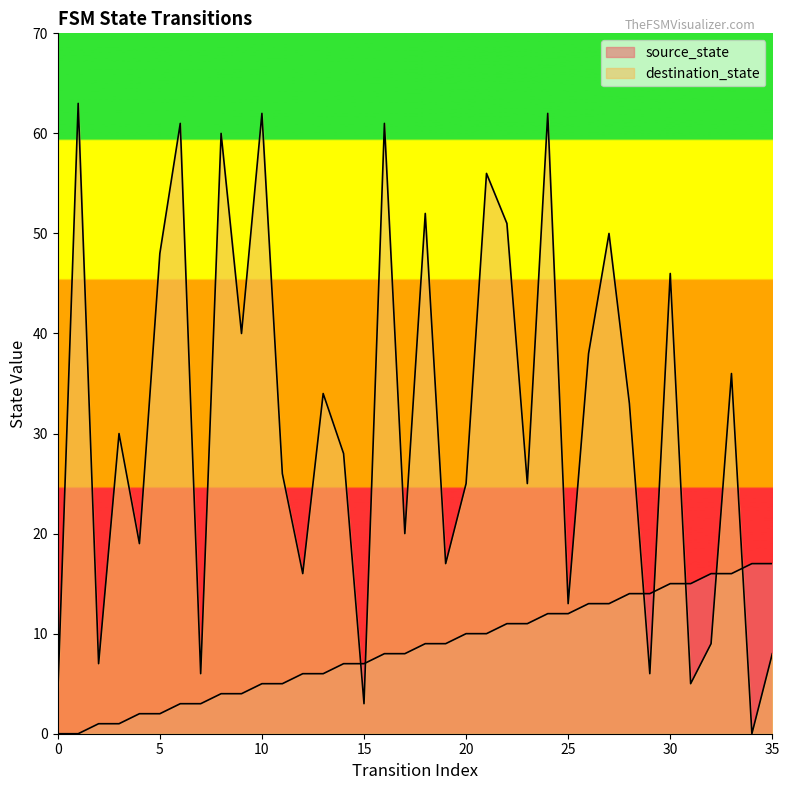

List the labels in order of destination_state value, smallest first.

34, 15, 0, 31, 7, 29, 2, 35, 32, 25, 12, 19, 4, 17, 20, 23, 11, 14, 3, 28, 13, 33, 26, 9, 30, 5, 27, 22, 18, 21, 8, 6, 16, 10, 24, 1